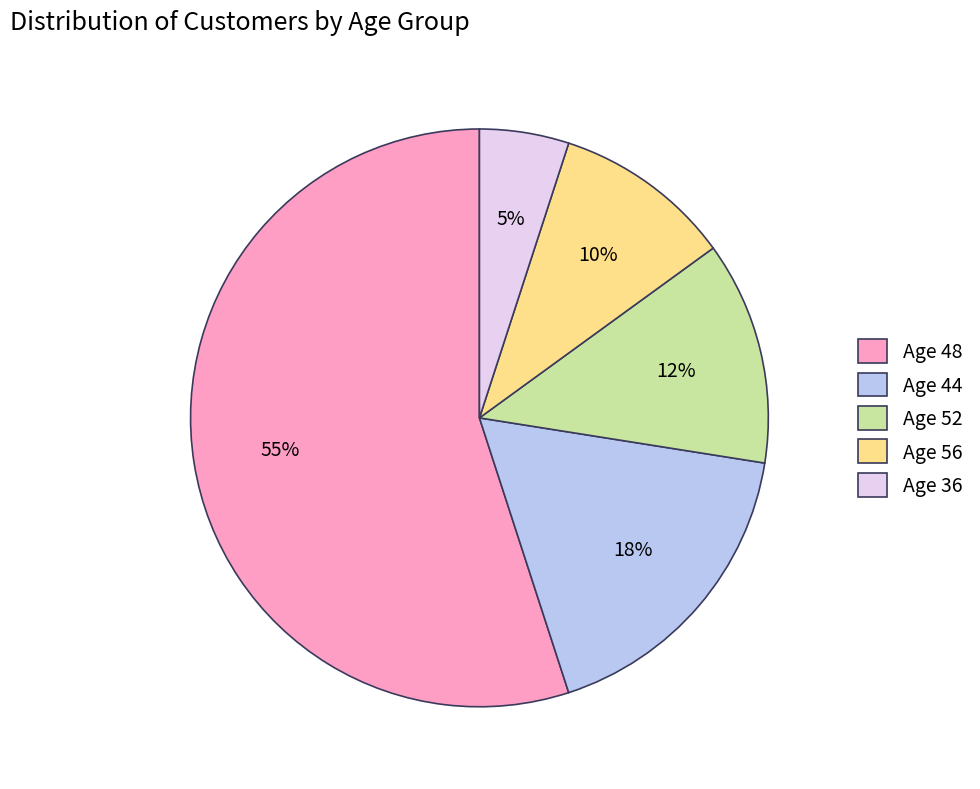

What is the smallest slice in the pie chart?

Age 36